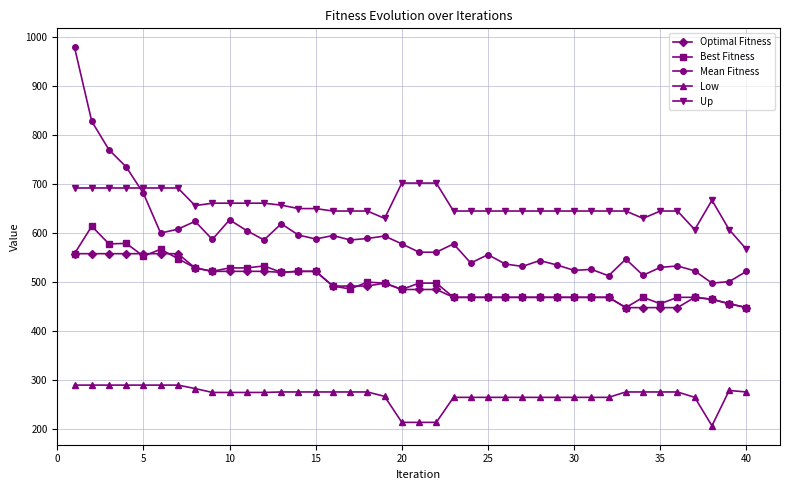

At how many categories does at least one series exceed 223?

40